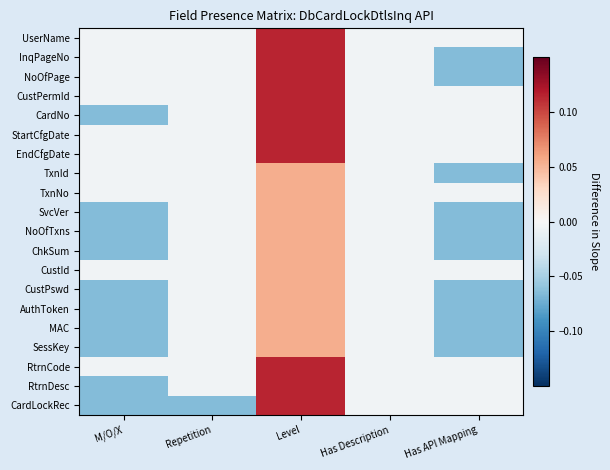

List the series in order of their peak value, lowest first.

TxnId, TxnNo, SvcVer, NoOfTxns, ChkSum, CustId, CustPswd, AuthToken, MAC, SessKey, UserName, InqPageNo, NoOfPage, CustPermId, CardNo, StartCfgDate, EndCfgDate, RtrnCode, RtrnDesc, CardLockRec